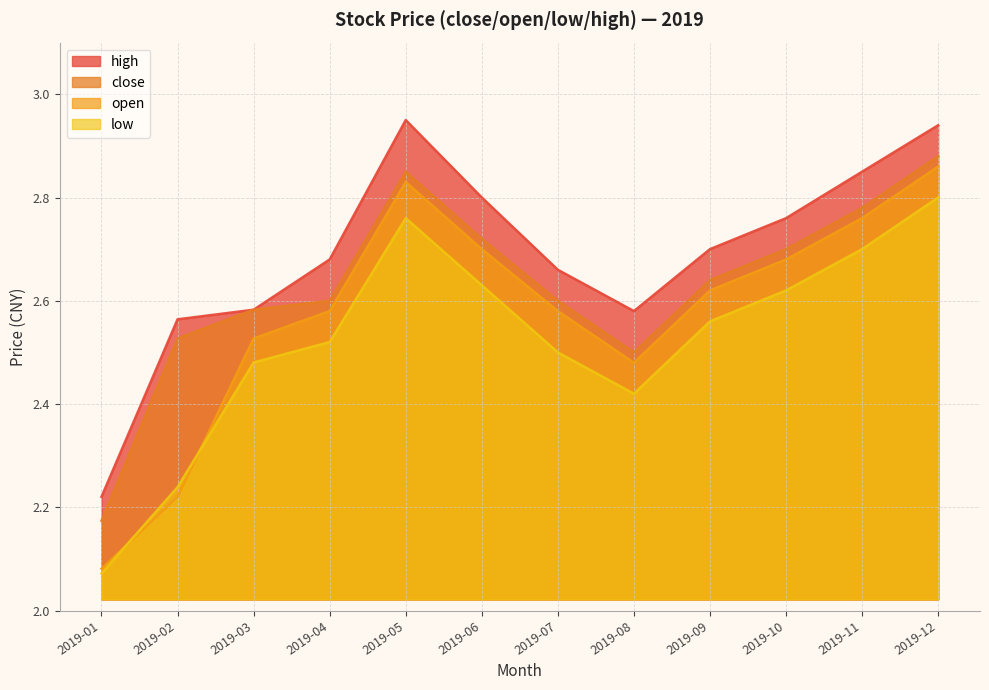

What is the total value across all series at 2019-05?

11.4